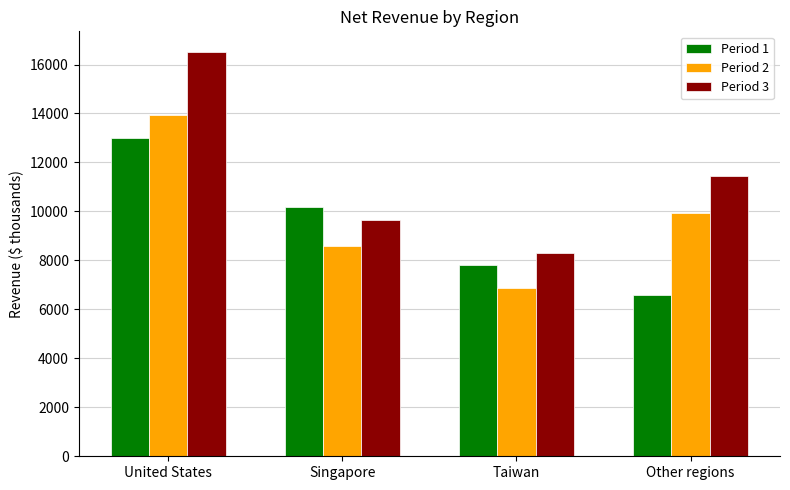

What is the maximum value shown in the chart?

16529